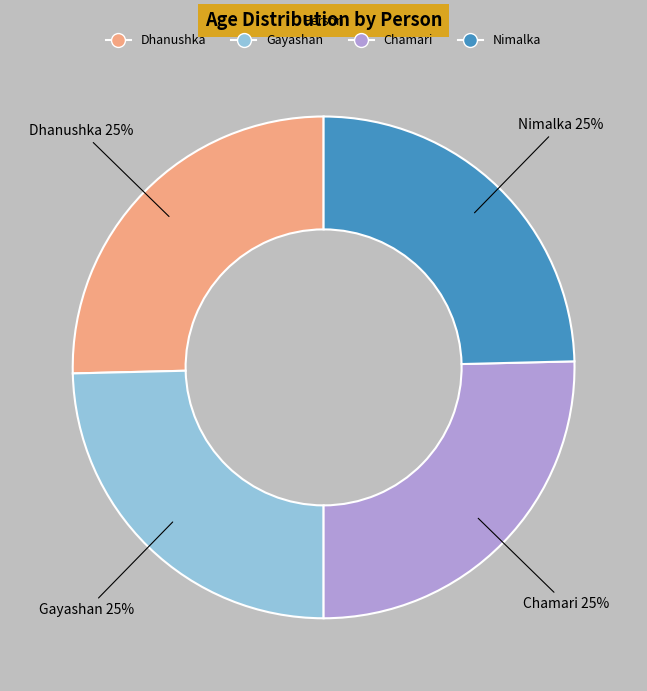

To the nearest percent, what is the average slice percentage?

25%